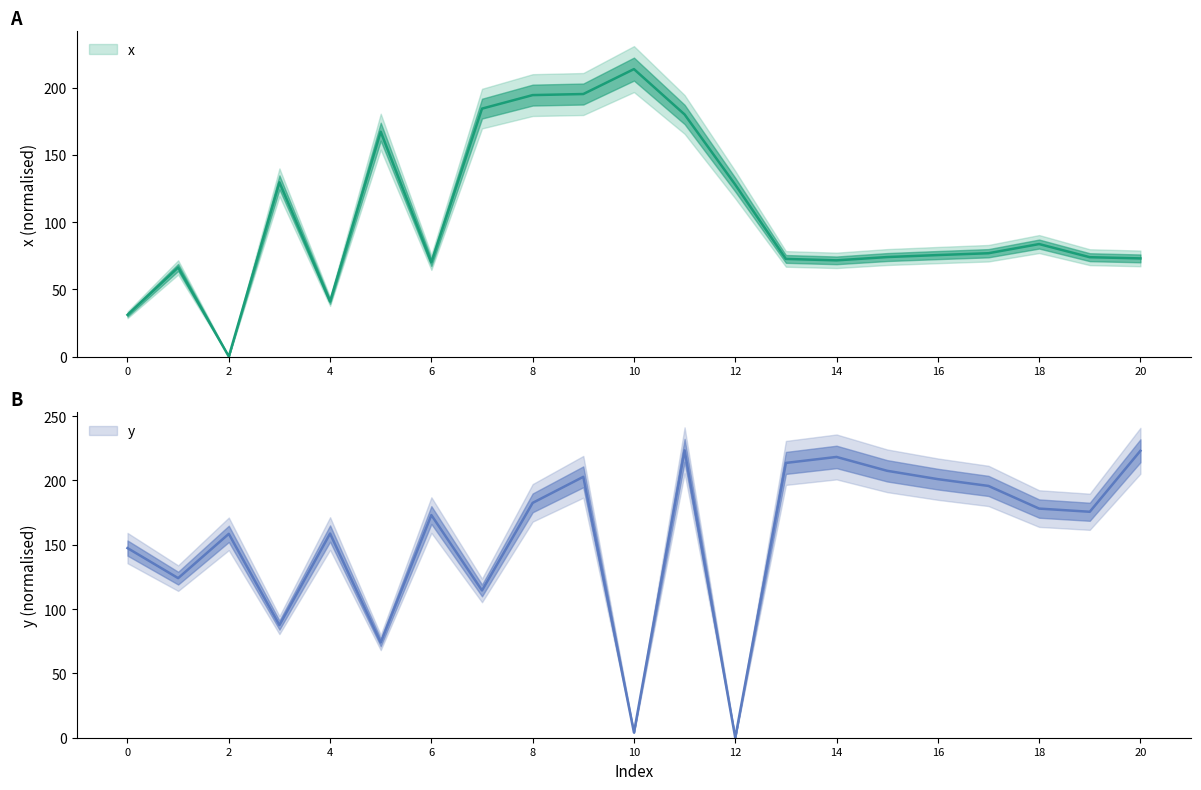

At which label is x closest to 106?

12